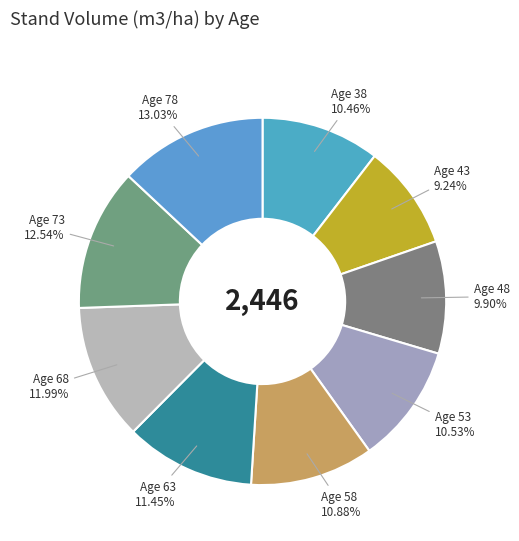

How many slices are in this pie chart?

9